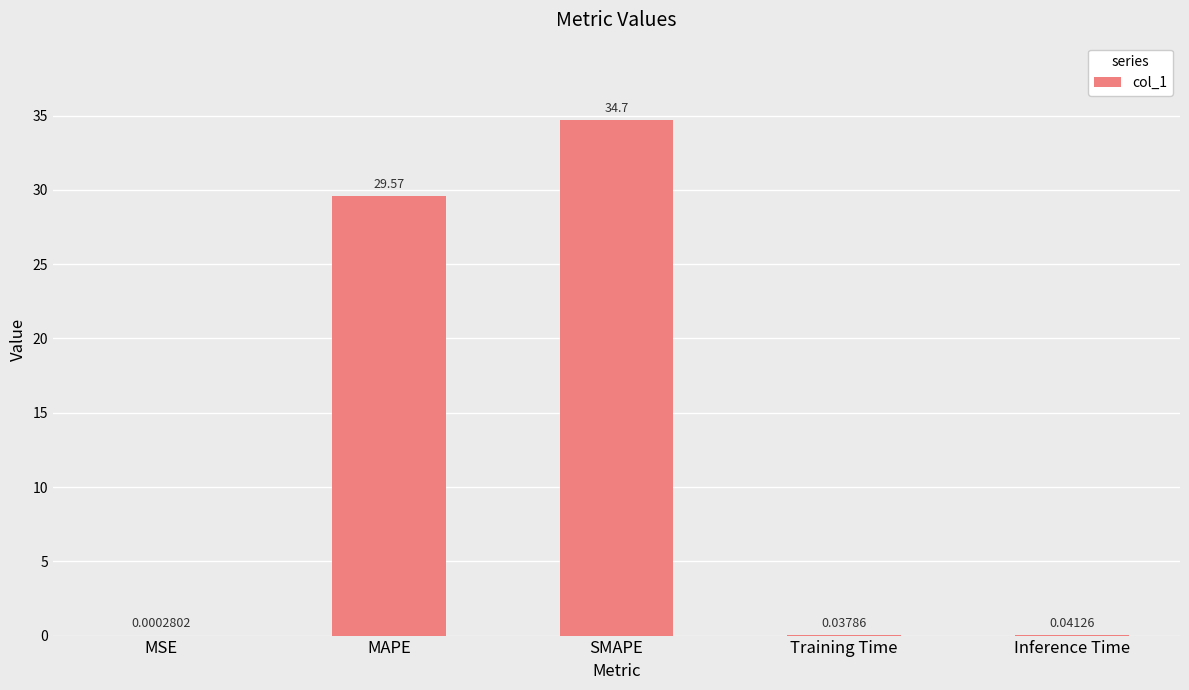

What is the sum of all values?

64.3